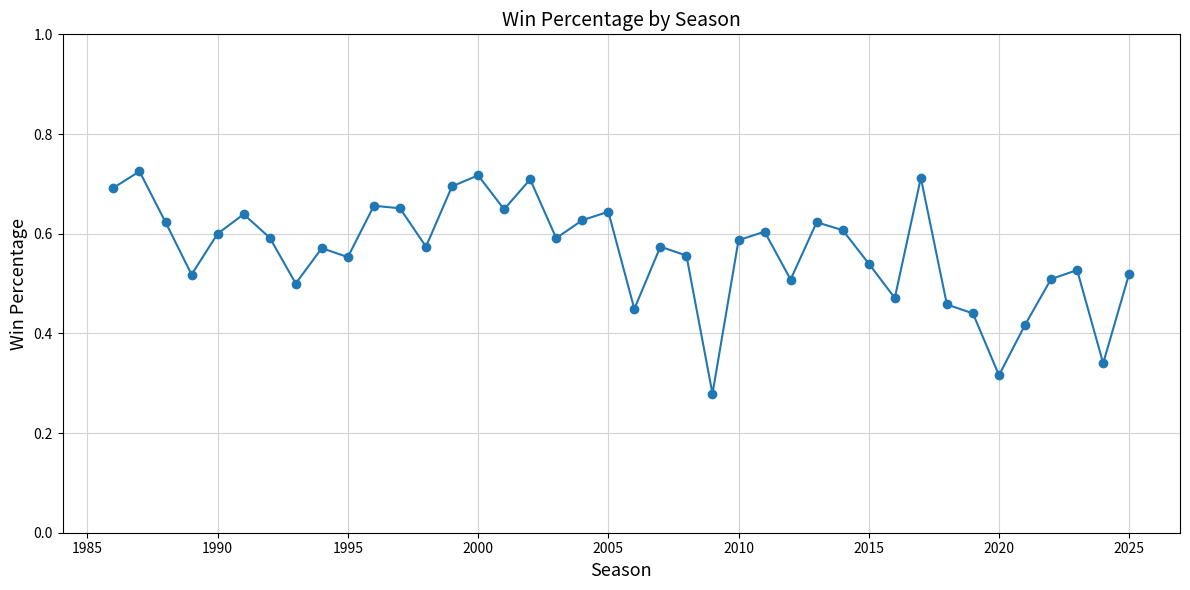

How many points are higher than both their immediate neighbors (excluding endpoints)?

12